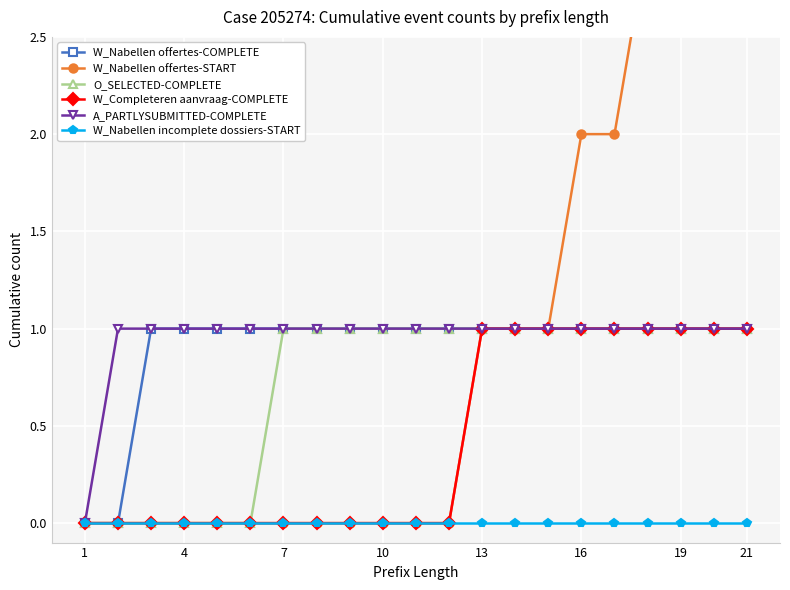

True or false: W_Completeren aanvraag-COMPLETE and W_Nabellen offertes-START intersect in this chart.

False